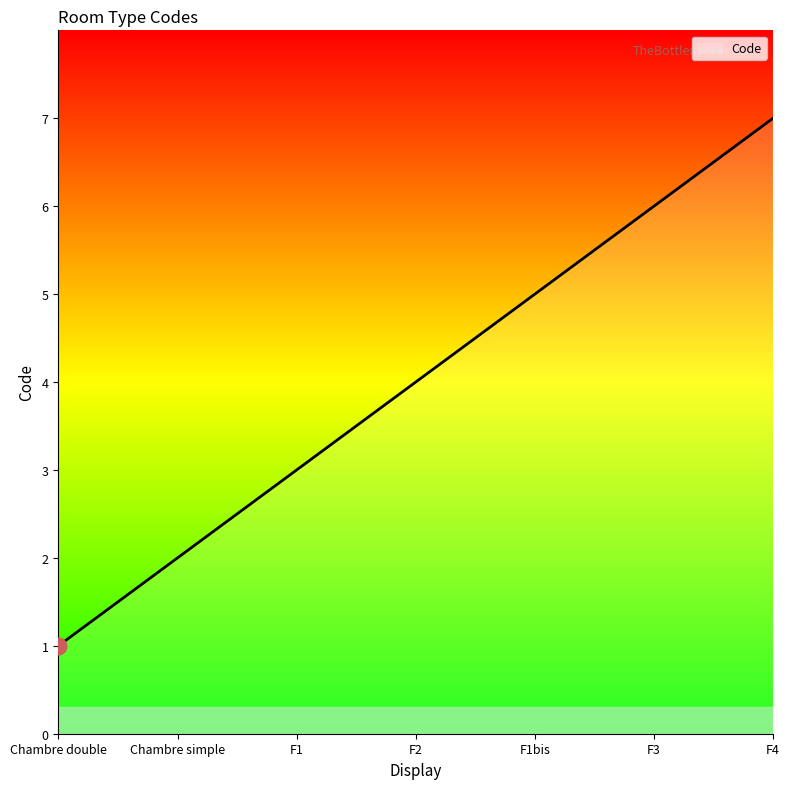

What is the greatest value displayed?

7.0